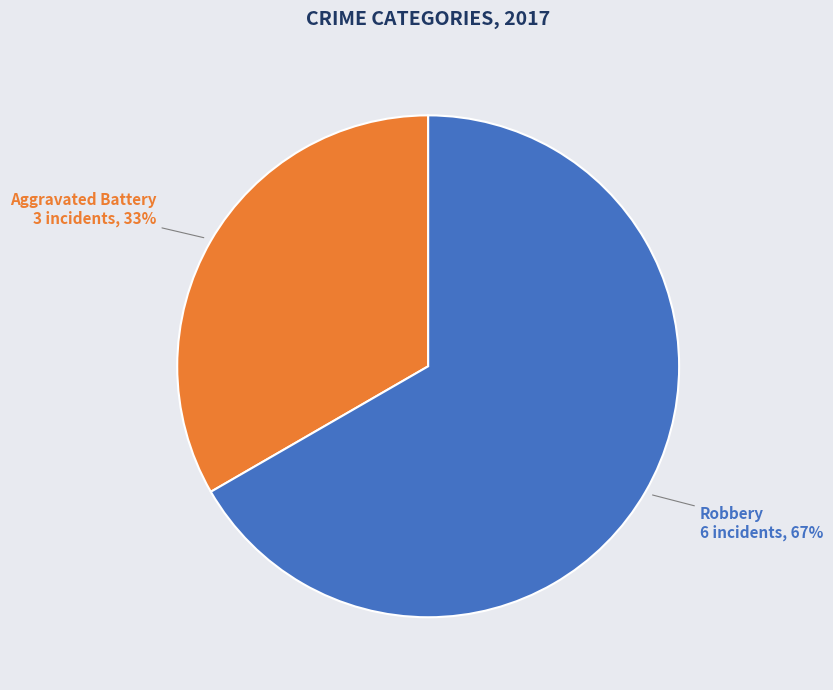

To the nearest percent, what is the average slice percentage?

50%